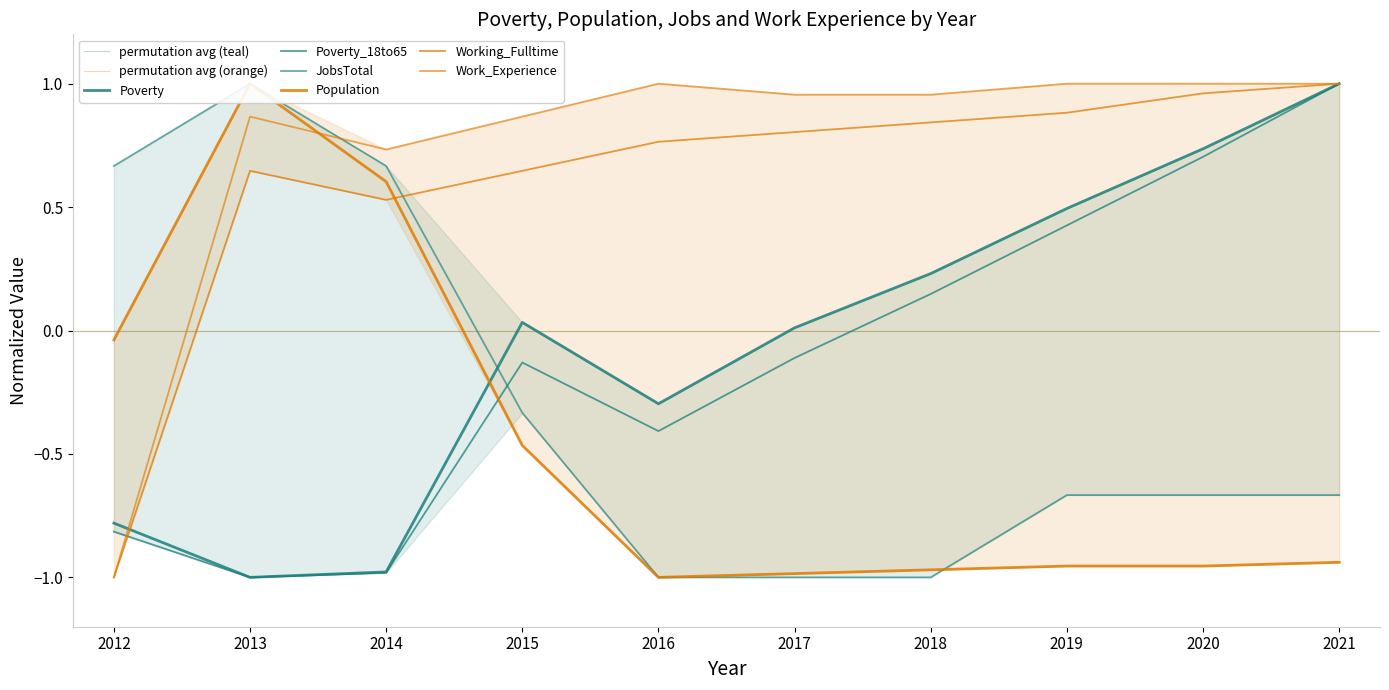

After their last crossing, which series has the higher values: Work_Experience or JobsTotal?

Work_Experience